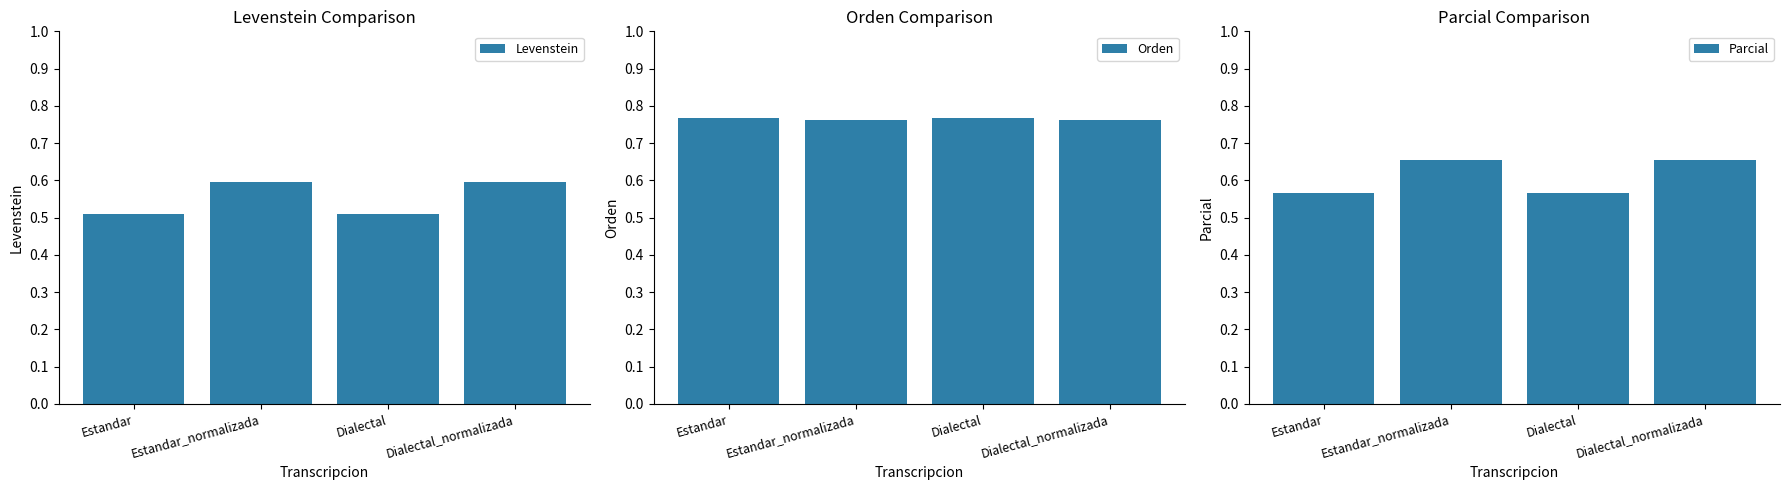

Reading left to right, transcribe all the data shown in this chart.

Levenstein: Estandar=50.9	Estandar_normalizada=59.6	Dialectal=50.9	Dialectal_normalizada=59.6
Orden: Estandar=76.9	Estandar_normalizada=76.2	Dialectal=76.9	Dialectal_normalizada=76.2
Parcial: Estandar=56.5	Estandar_normalizada=65.5	Dialectal=56.5	Dialectal_normalizada=65.5